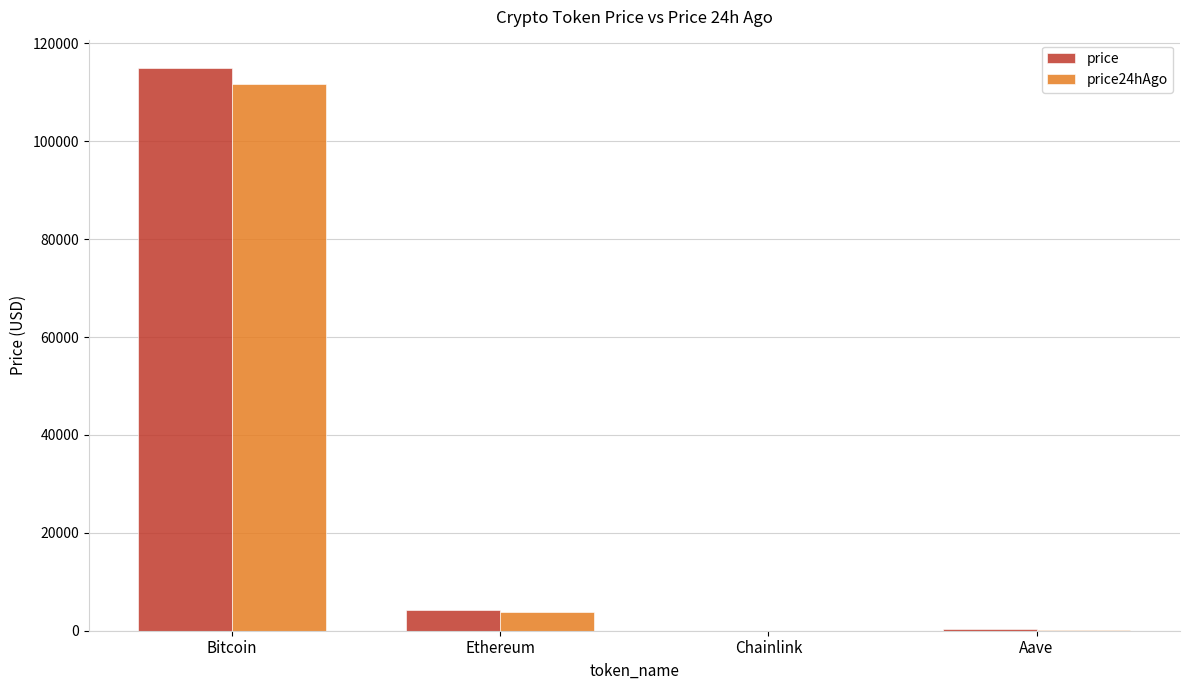

At which category is the sum across all series the highest?

Bitcoin